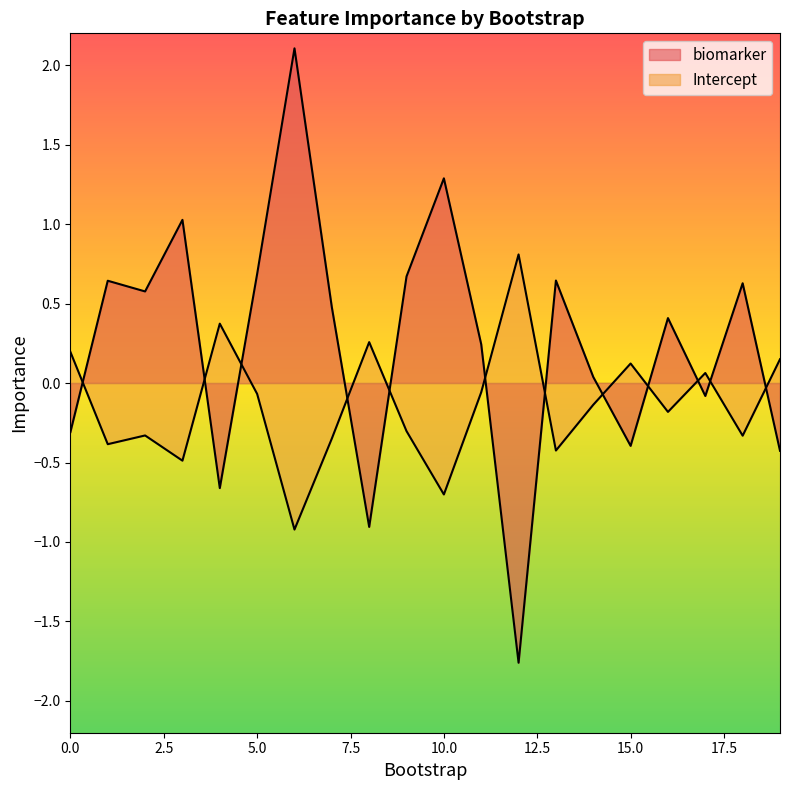

What is the greatest value displayed?

2.1